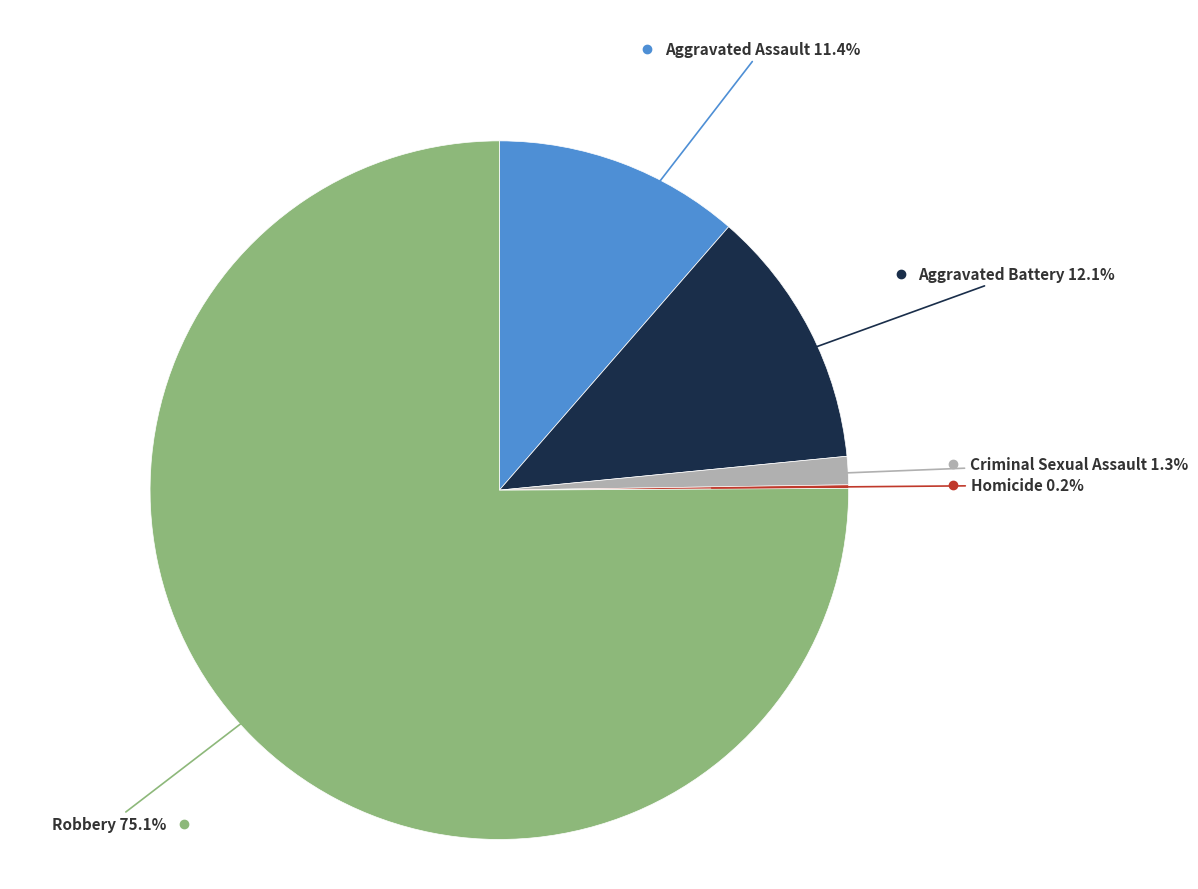

Is there any slice that represents more than half of the pie?

Yes